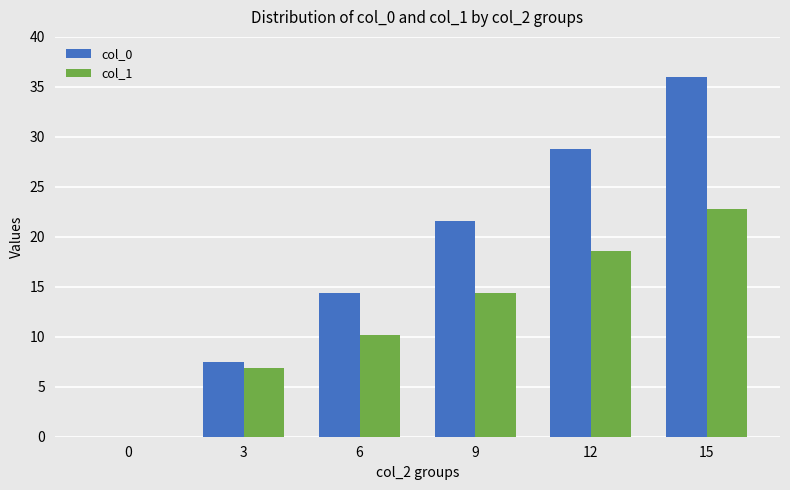

What is the sum of all col_0 values?

108.3